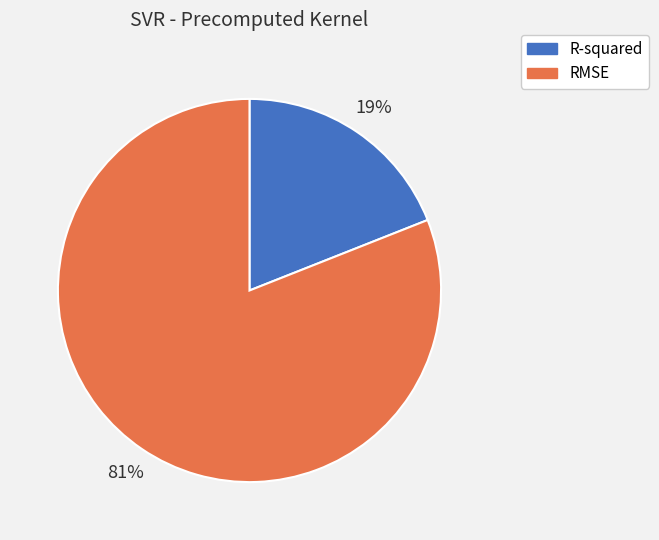

How many segments does this pie chart have?

2